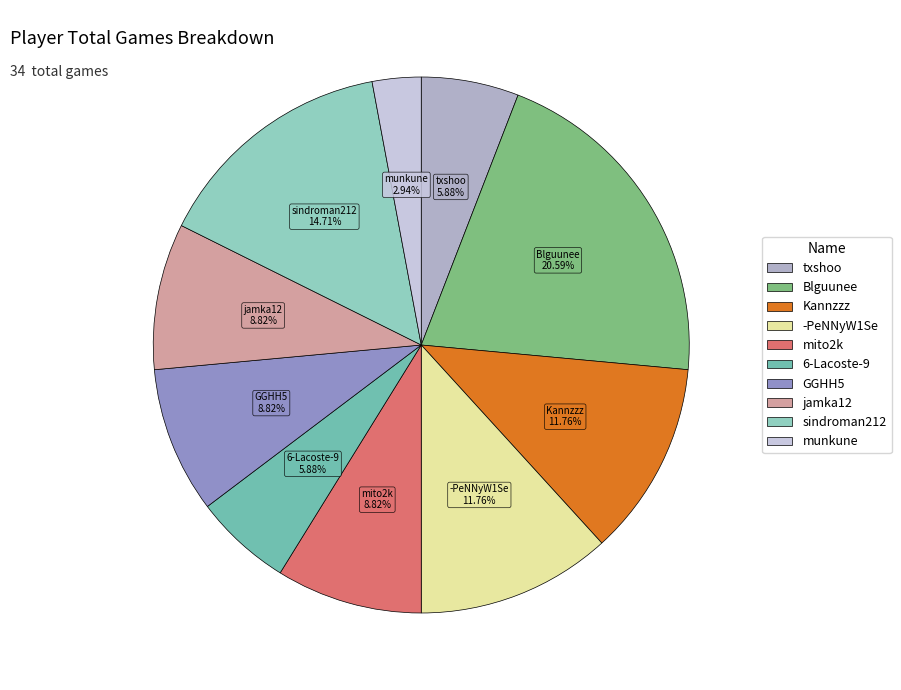

Between Kannzzz and txshoo, which is larger?

Kannzzz